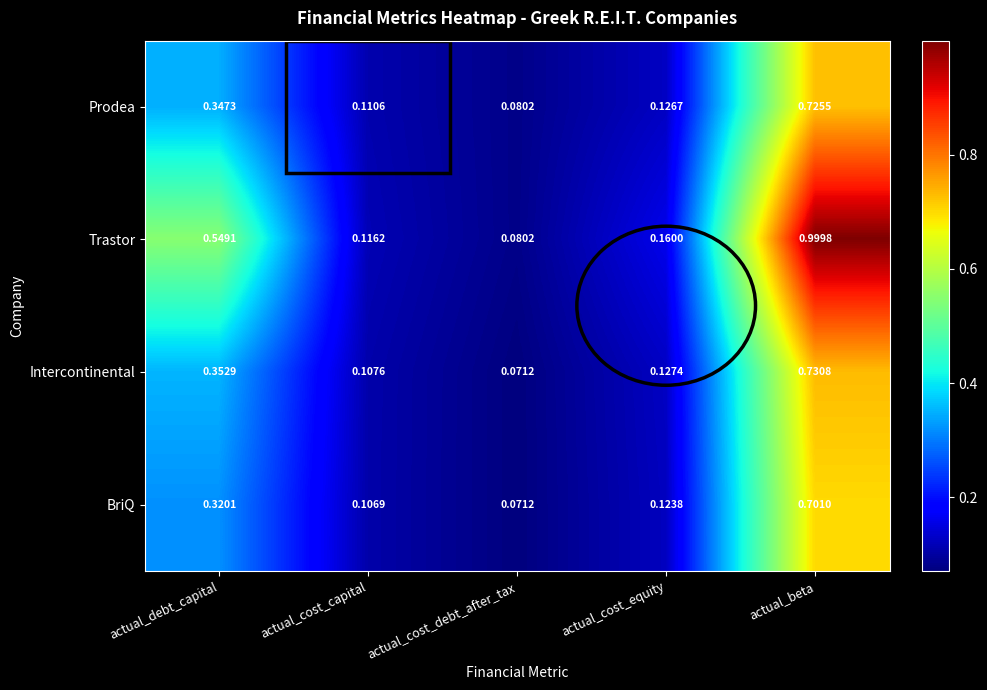

At actual_debt_capital, list the series in order from largest to smallest.

Trastor, Intercontinental, Prodea, BriQ